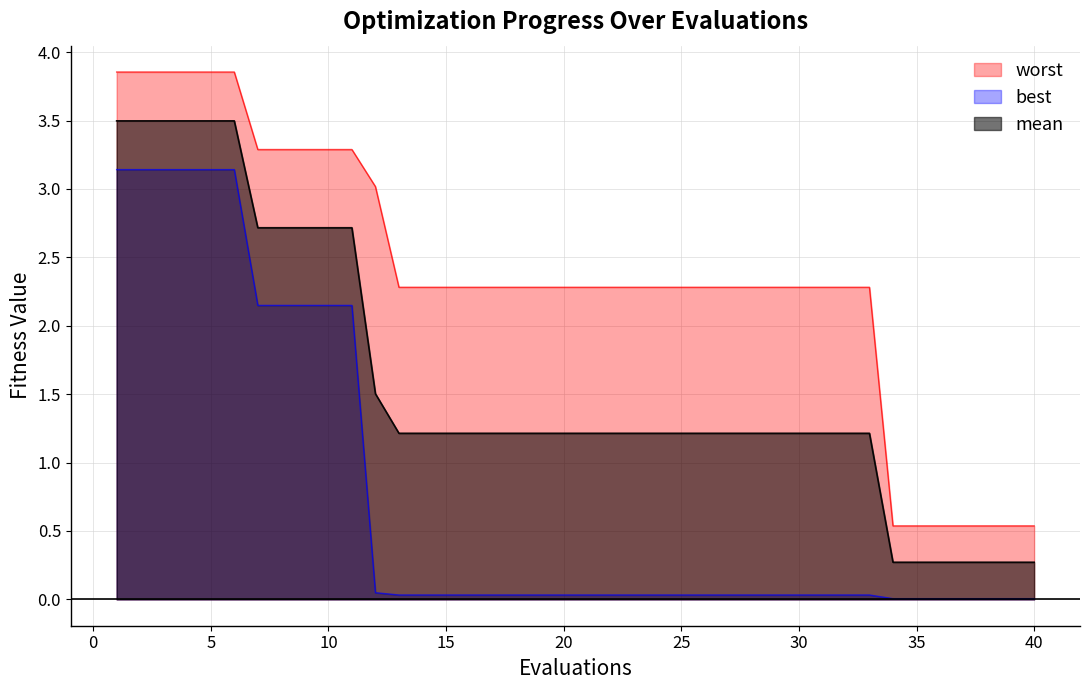

At how many categories does at least one series exceed 3?

12